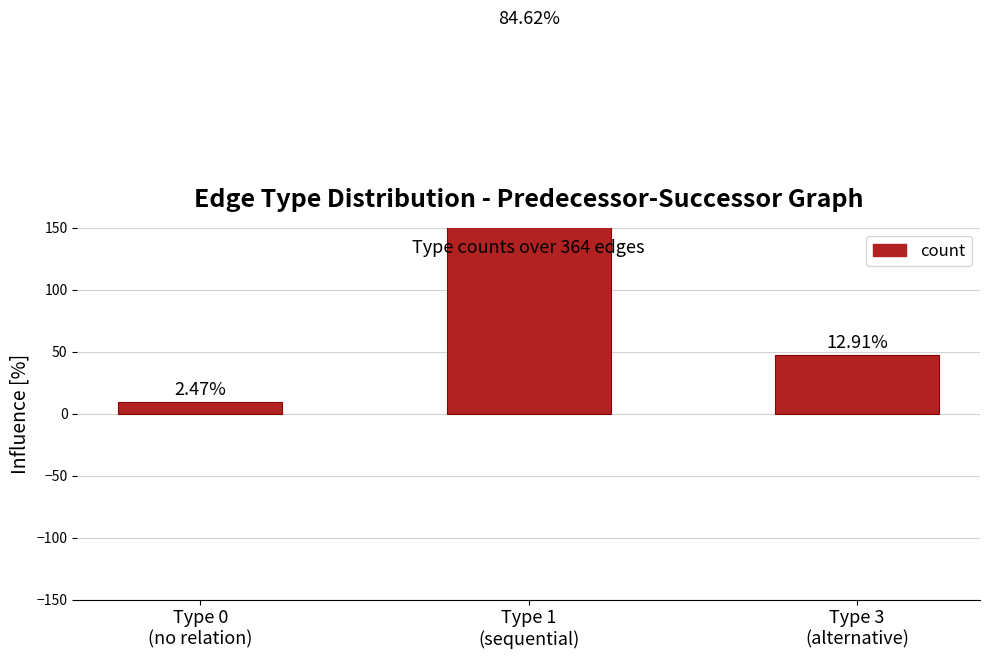

The value at Type 3
(alternative) is 47. True or false?

True